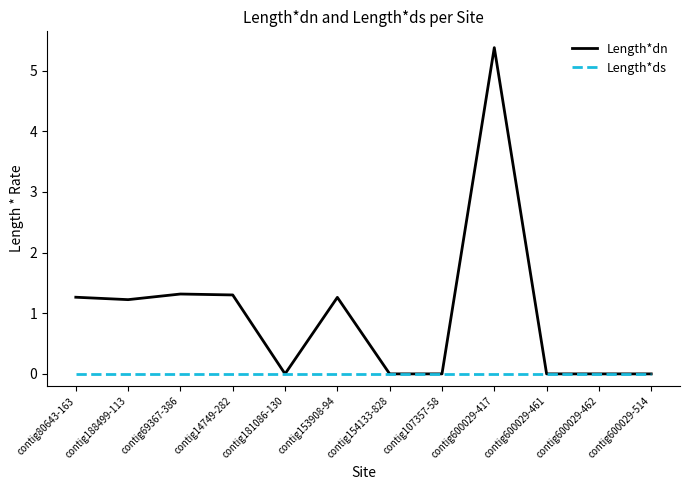

What is the total value across all series at contig153908-94?

1.3